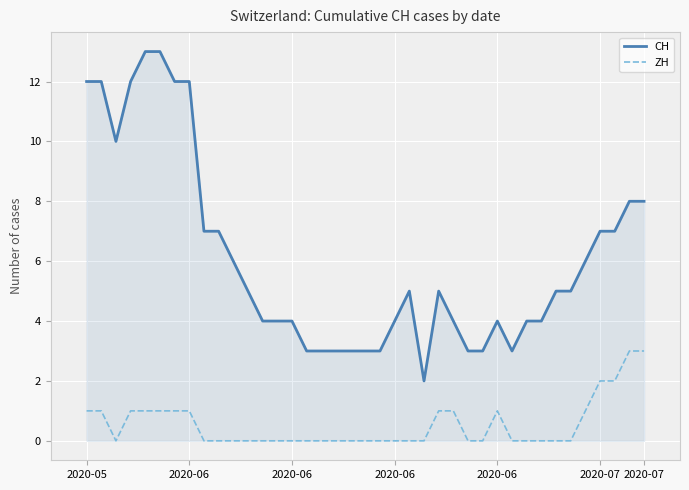

What are all the series names shown in the legend?

CH, ZH